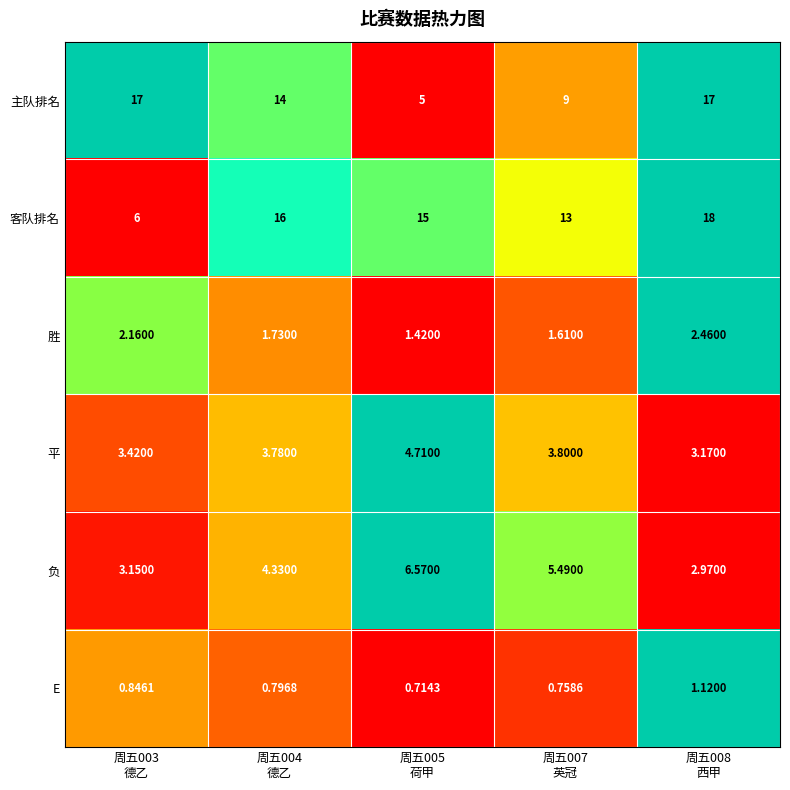

What is the greatest value displayed?

18.0